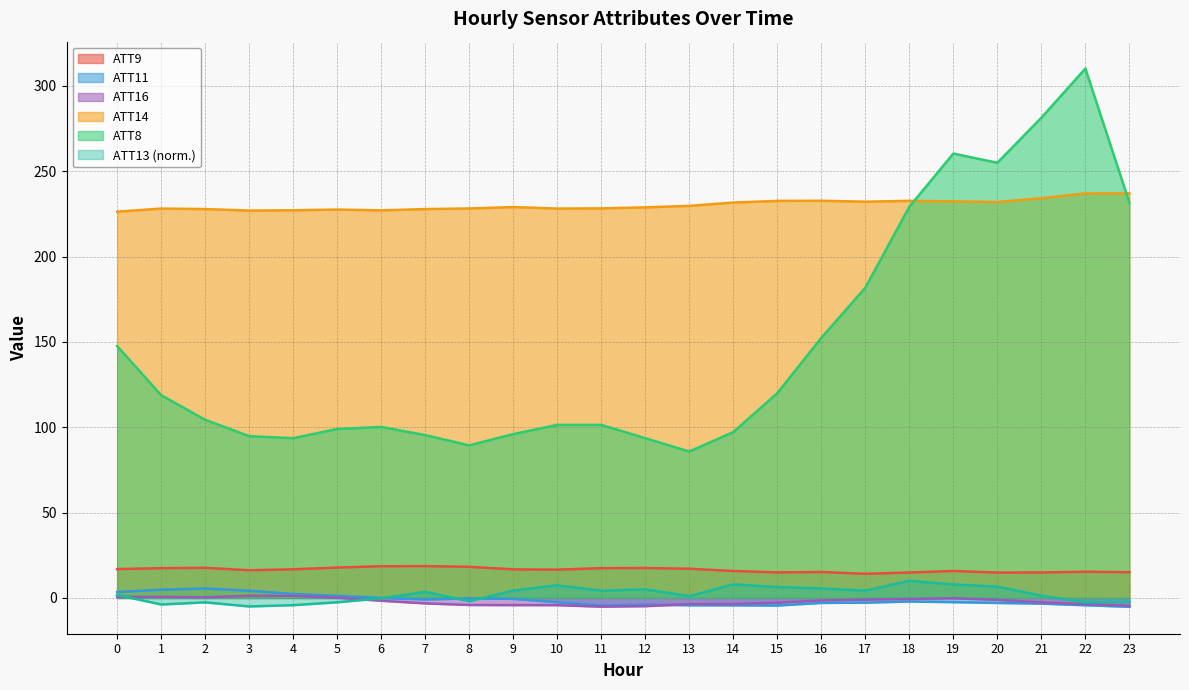

How many positive values does the ATT16 series have?

6